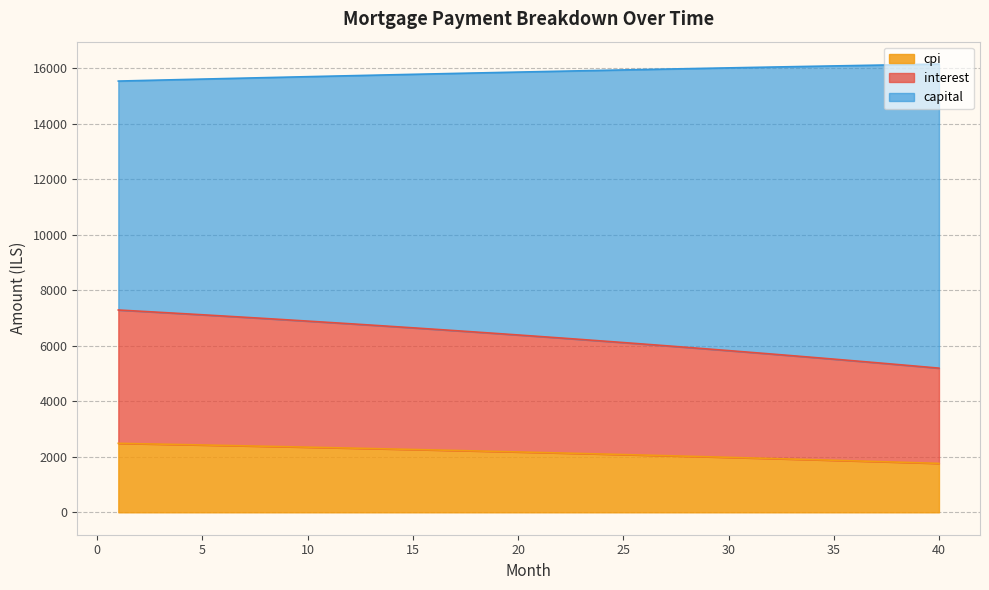

What is the lowest value of the cpi series?

1763.0